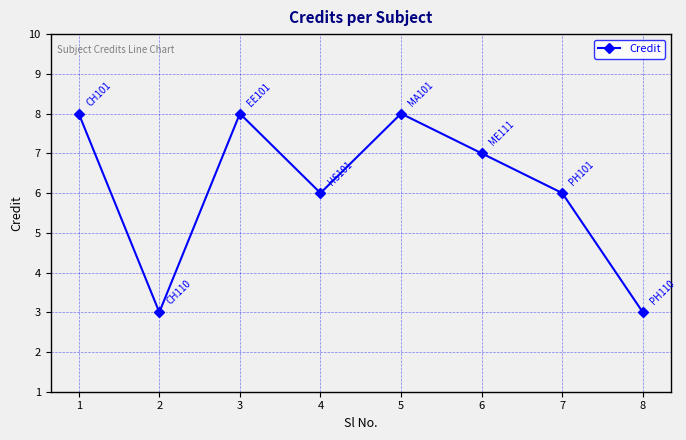

What value does the data have at 4?

6